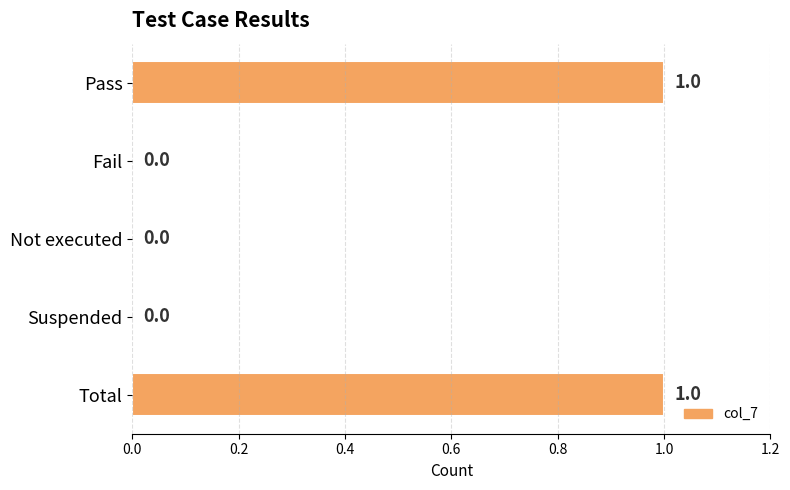

How many values exceed 0?

2